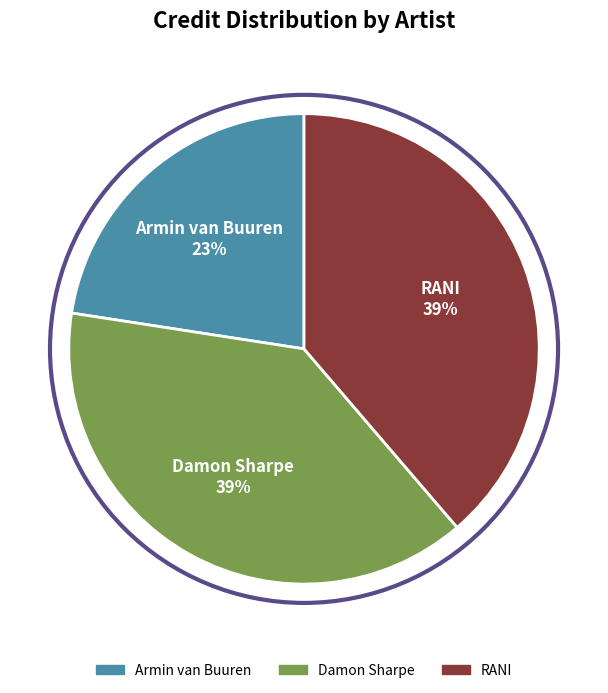

To the nearest percent, what is the difference between the largest and smallest slice percentages?

16%